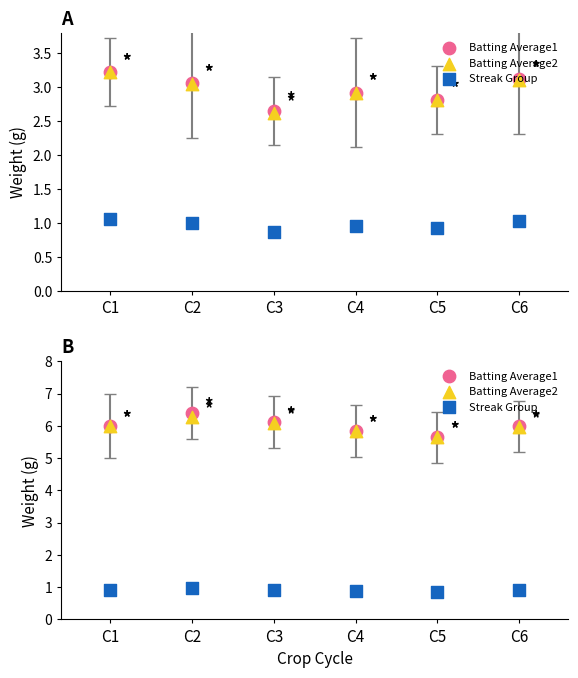

At which category is the sum across all series the highest?

C2